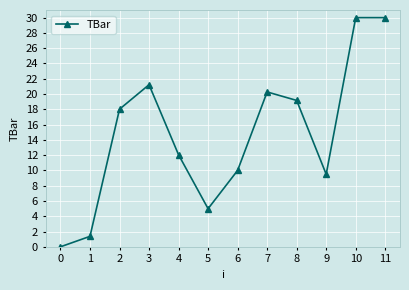

What is the sum of the values at 6 and 1?

11.4